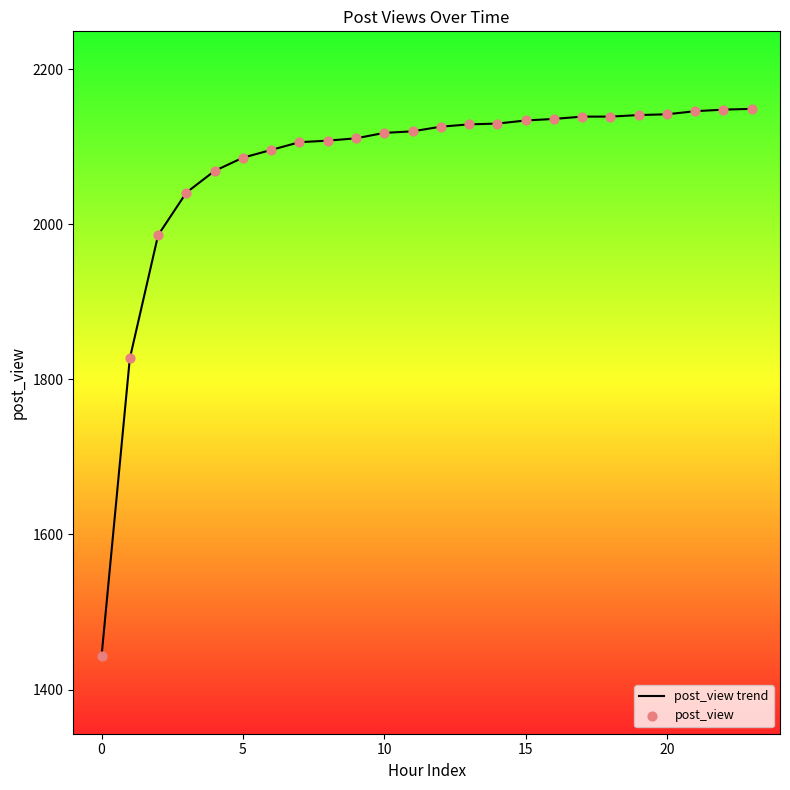

What is the greatest value displayed?

2149